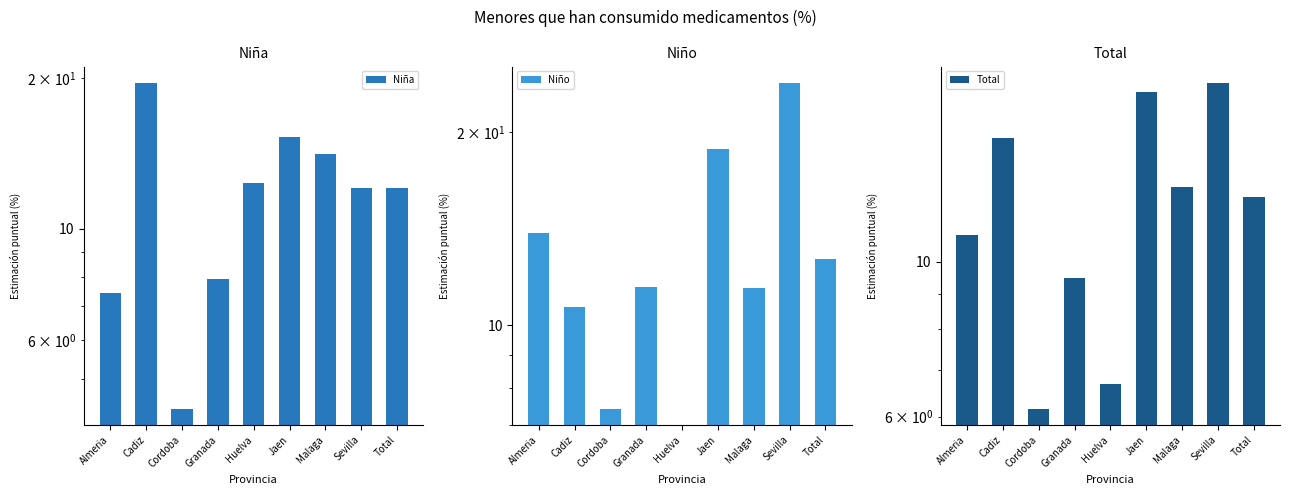

What is the value of the Niña bar at the 9th from the left?

12.1